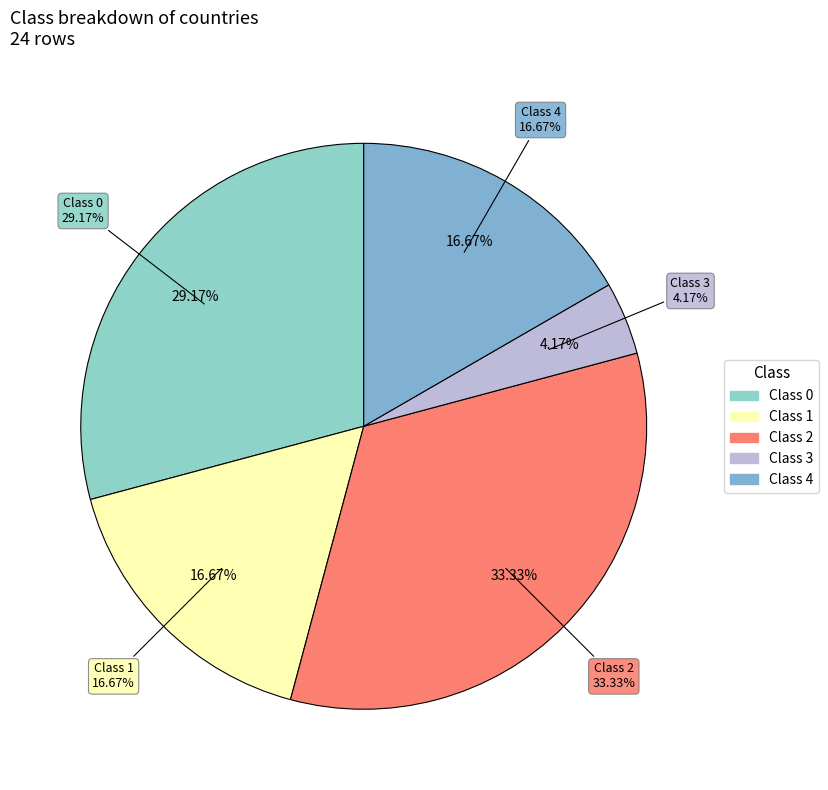

Is there any slice that represents more than half of the pie?

No